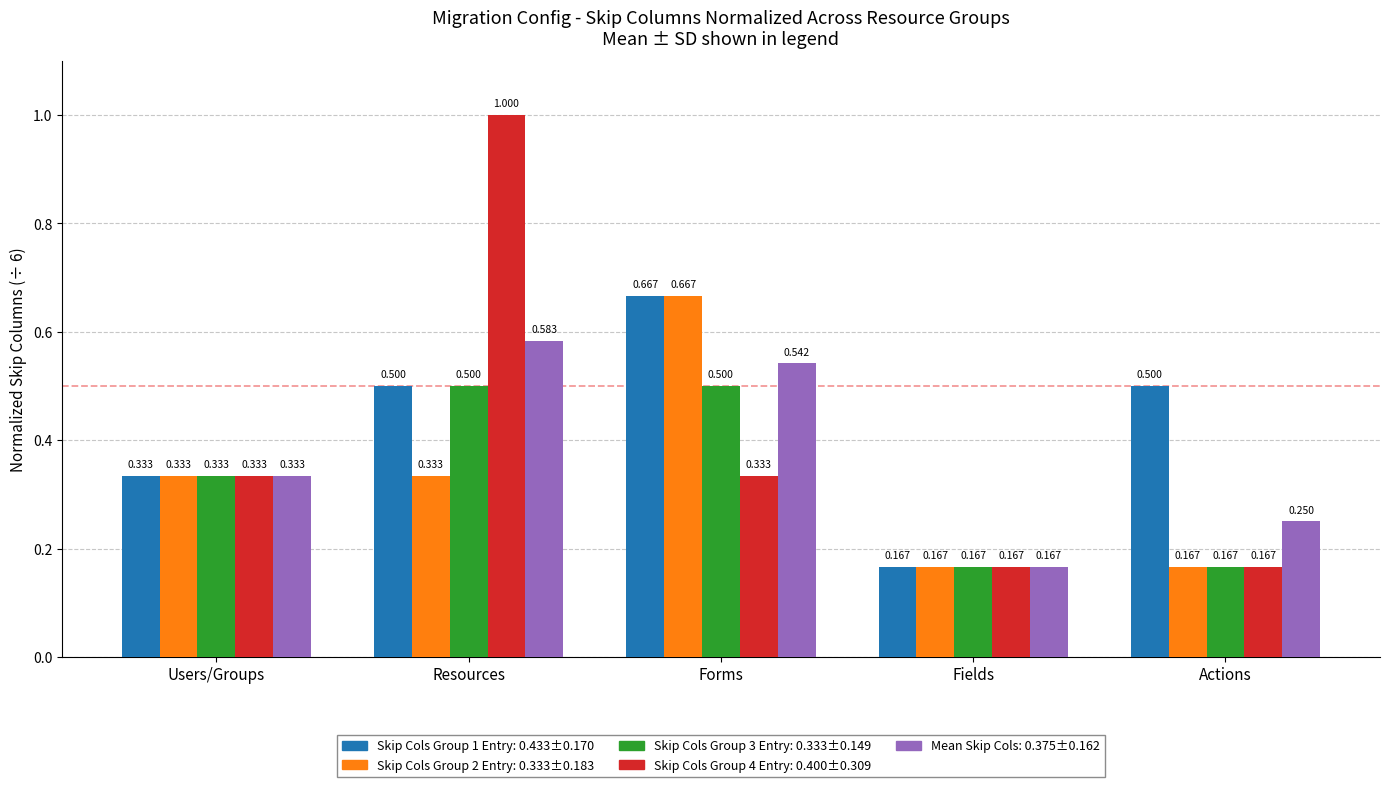

At which category is the sum across all series the highest?

Resources